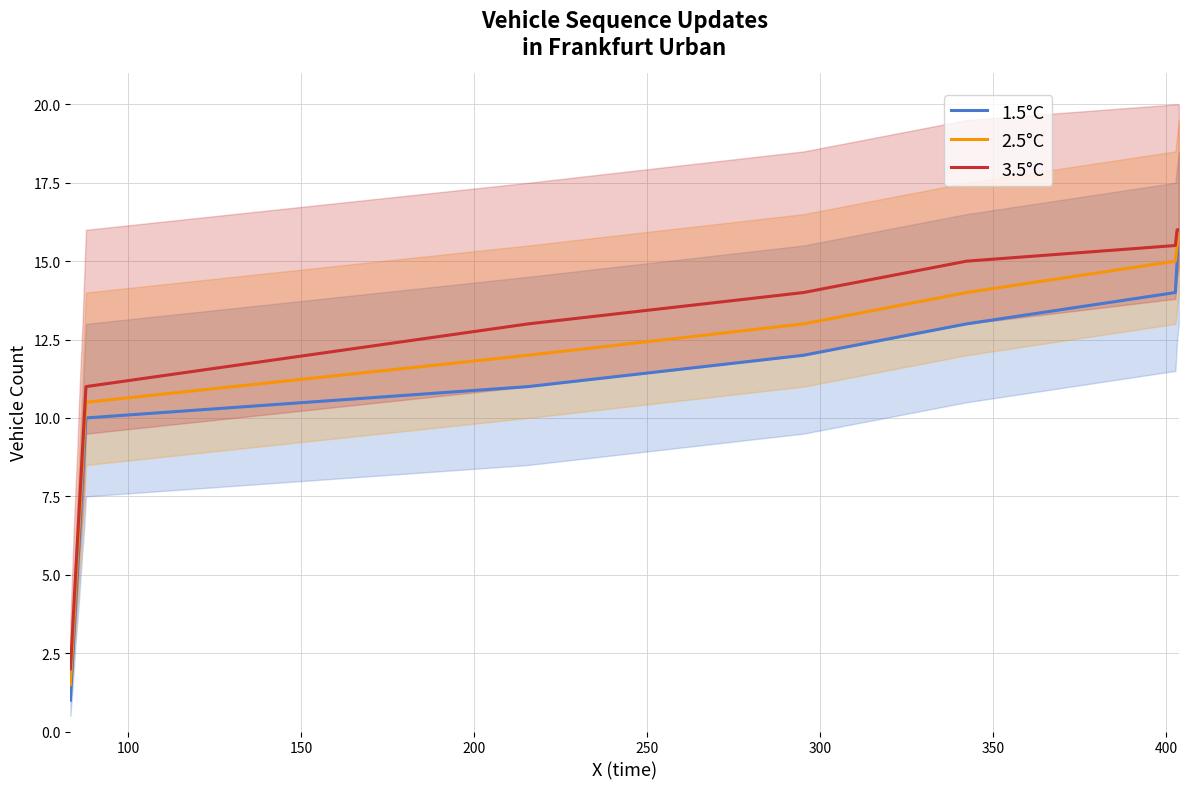

What are all the series names shown in the legend?

1.5°C, 2.5°C, 3.5°C